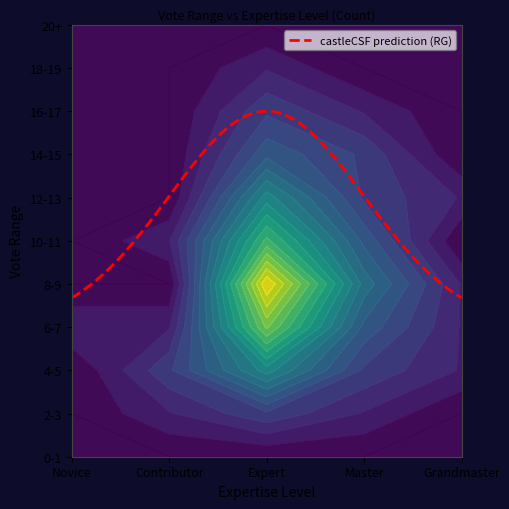

What is the difference between the highest and lowest values at 16-17?

2